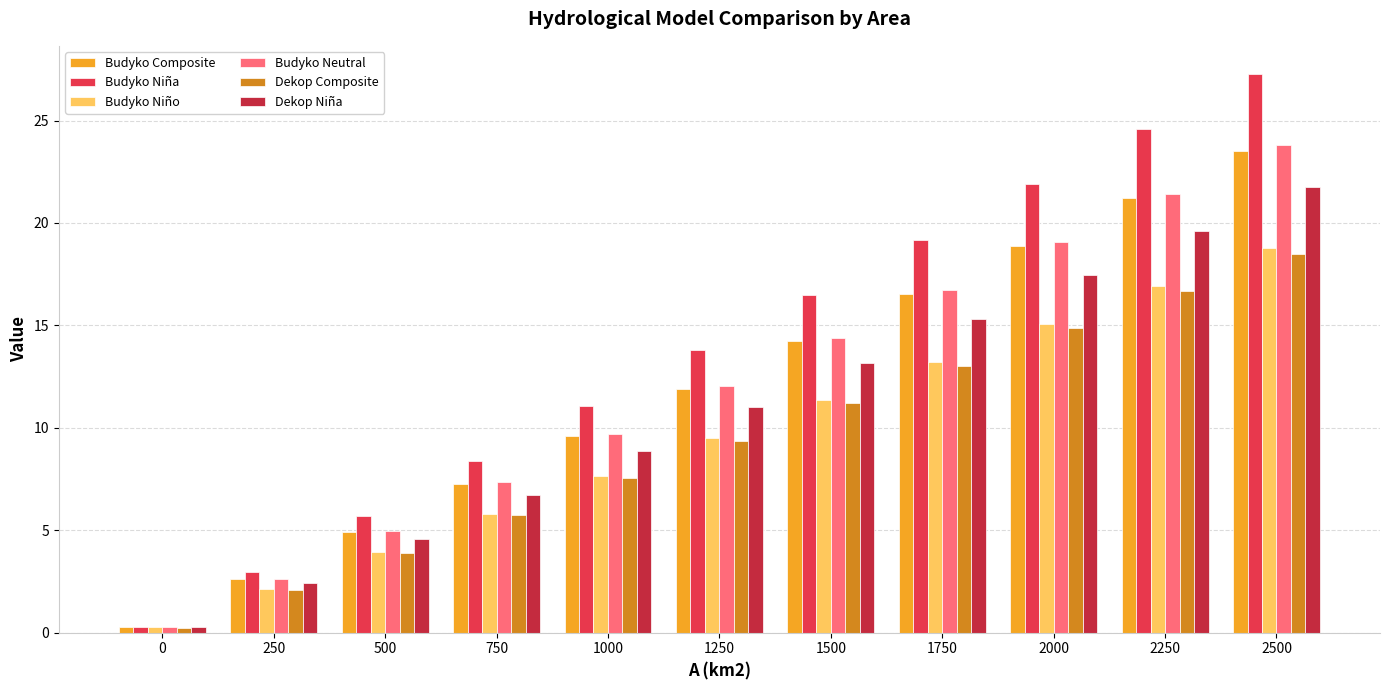

What value does the Dekop Niña series have at 500?

4.6